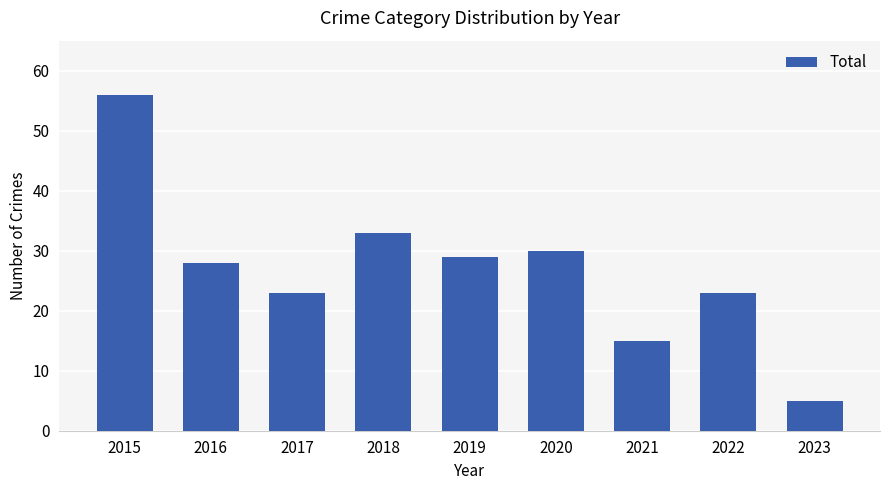

What is the value of the 2nd bar from the left?

28